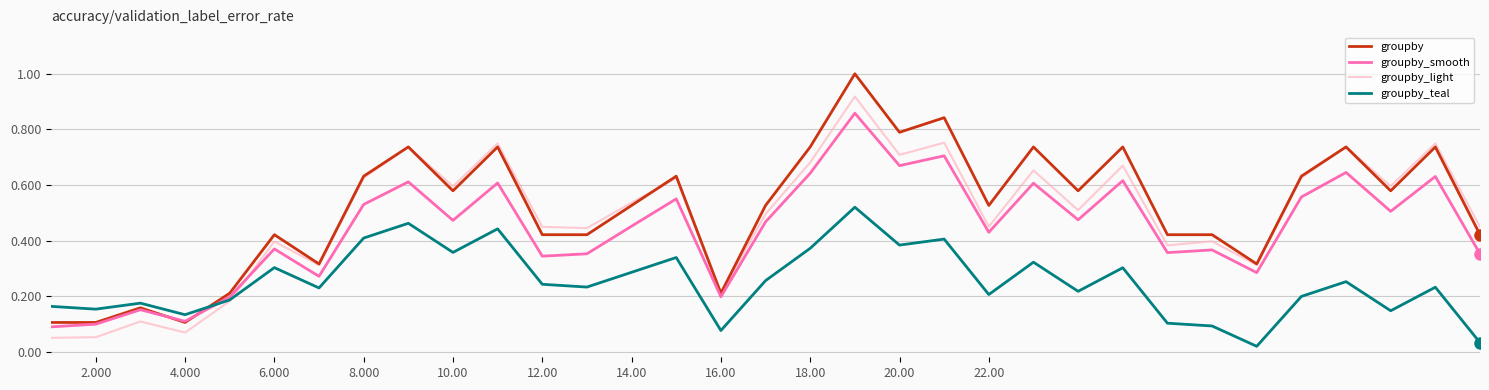

What is the greatest value displayed?

1.0